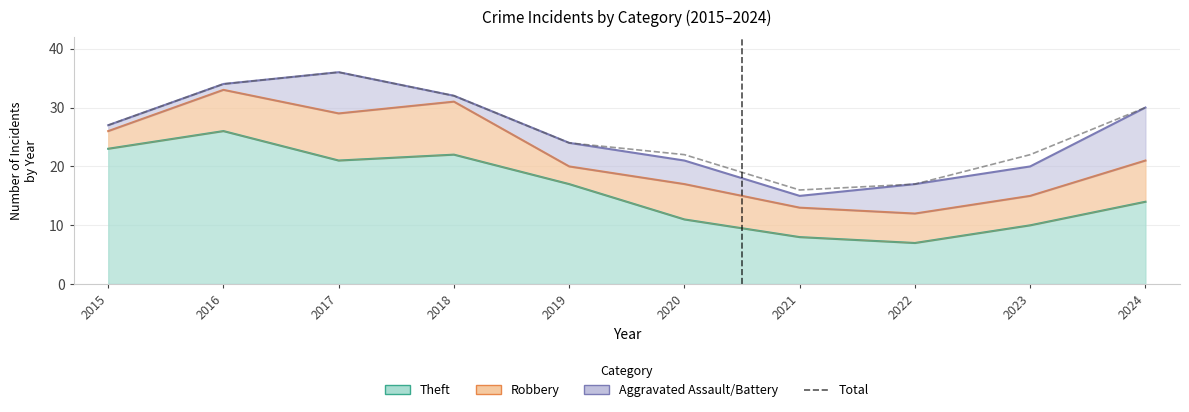

Count the number of values greater than 27.

4